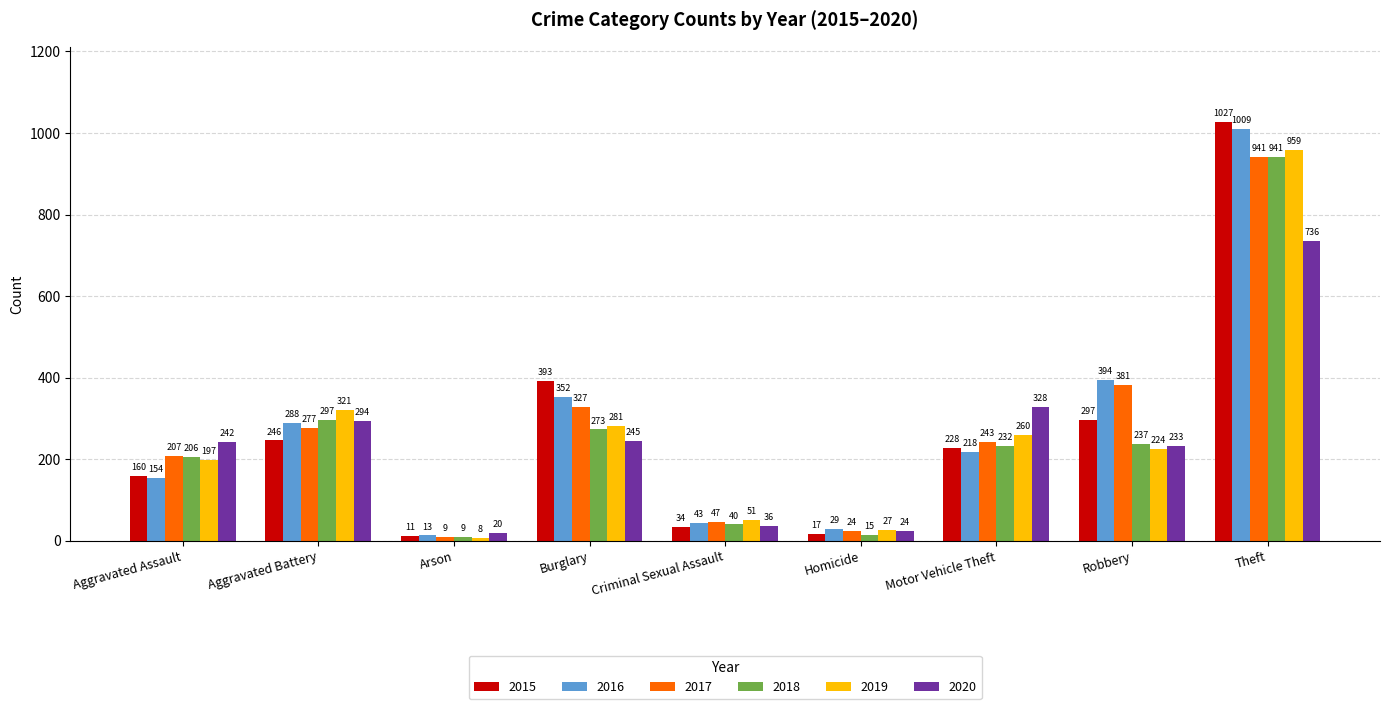

Reading left to right, extract all data points from this chart.

2015: Aggravated Assault=160	Aggravated Battery=246	Arson=11	Burglary=393	Criminal Sexual Assault=34	Homicide=17	Motor Vehicle Theft=228	Robbery=297	Theft=1027
2016: Aggravated Assault=154	Aggravated Battery=288	Arson=13	Burglary=352	Criminal Sexual Assault=43	Homicide=29	Motor Vehicle Theft=218	Robbery=394	Theft=1009
2017: Aggravated Assault=207	Aggravated Battery=277	Arson=9	Burglary=327	Criminal Sexual Assault=47	Homicide=24	Motor Vehicle Theft=243	Robbery=381	Theft=941
2018: Aggravated Assault=206	Aggravated Battery=297	Arson=9	Burglary=273	Criminal Sexual Assault=40	Homicide=15	Motor Vehicle Theft=232	Robbery=237	Theft=941
2019: Aggravated Assault=197	Aggravated Battery=321	Arson=8	Burglary=281	Criminal Sexual Assault=51	Homicide=27	Motor Vehicle Theft=260	Robbery=224	Theft=959
2020: Aggravated Assault=242	Aggravated Battery=294	Arson=20	Burglary=245	Criminal Sexual Assault=36	Homicide=24	Motor Vehicle Theft=328	Robbery=233	Theft=736